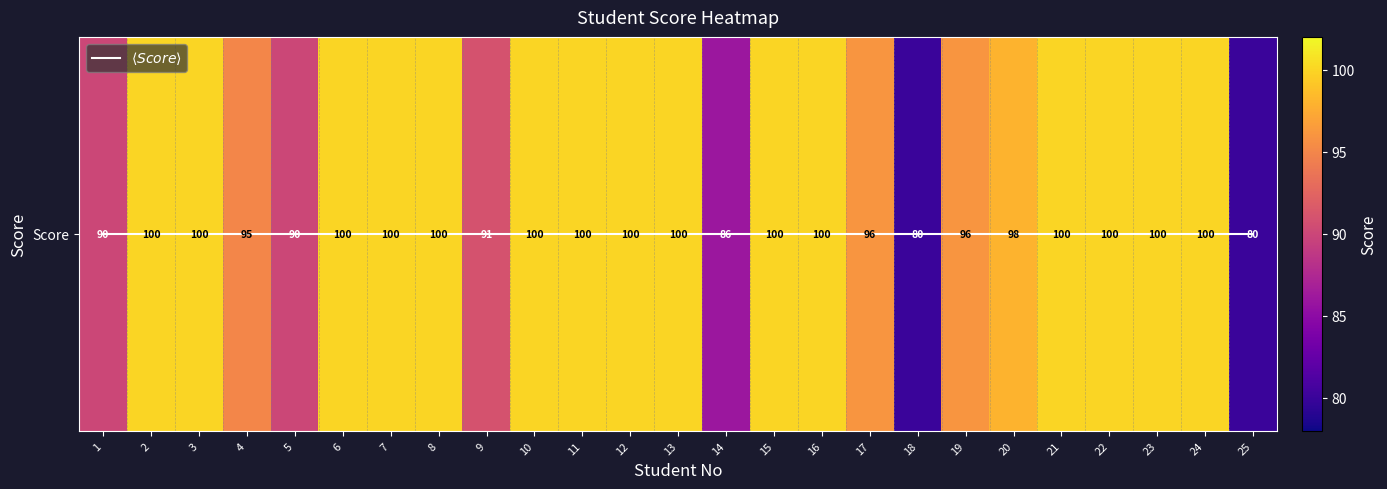

Which series has the widest spread of values?

Score